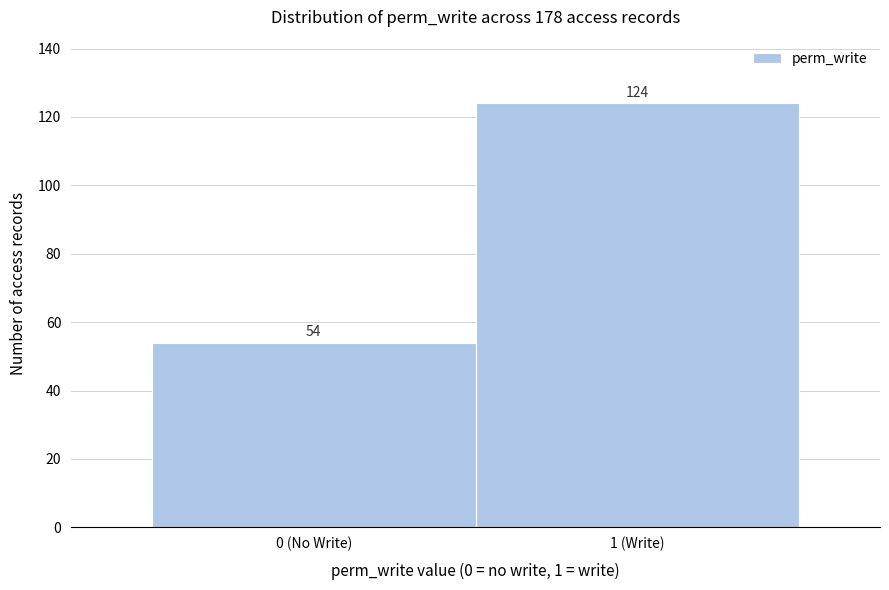

Reading left to right, transcribe all the data shown in this chart.

54	124